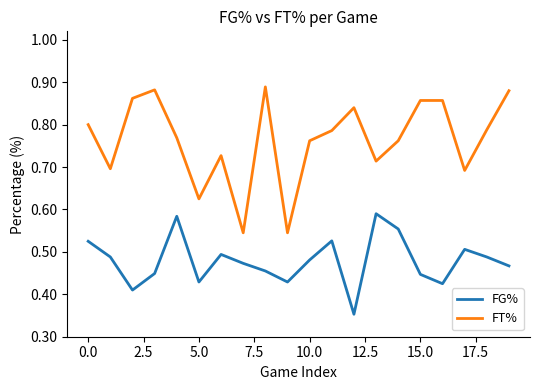

How many lines are shown in the chart?

2